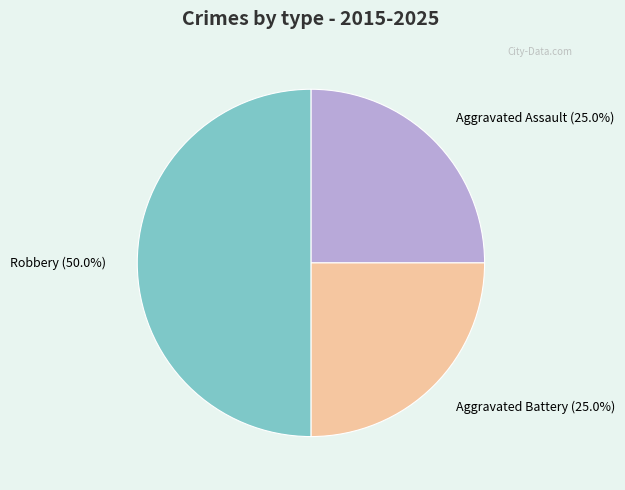

What is the largest slice in the pie chart?

Robbery